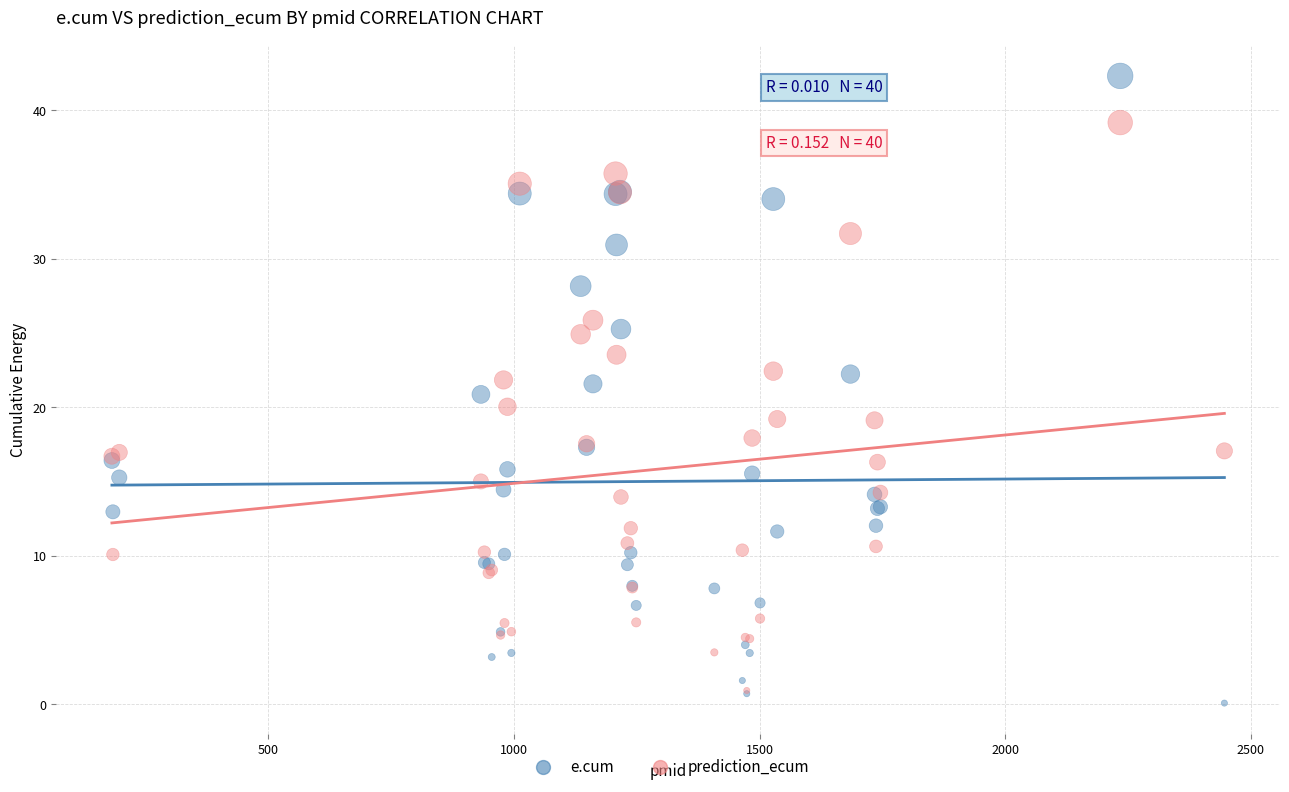

Which series contains the highest Y value?

e.cum